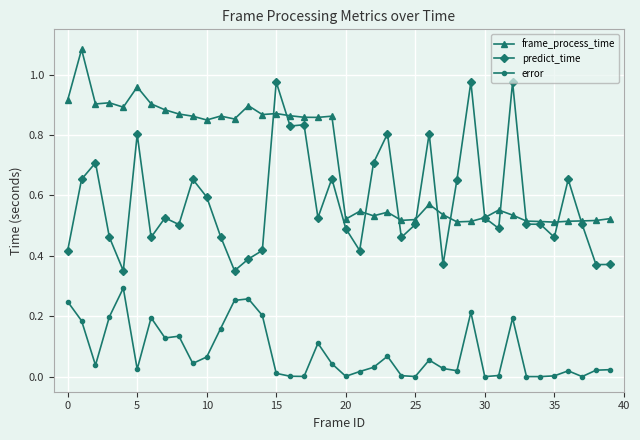

True or false: error has more than 1 interior local peaks.

True